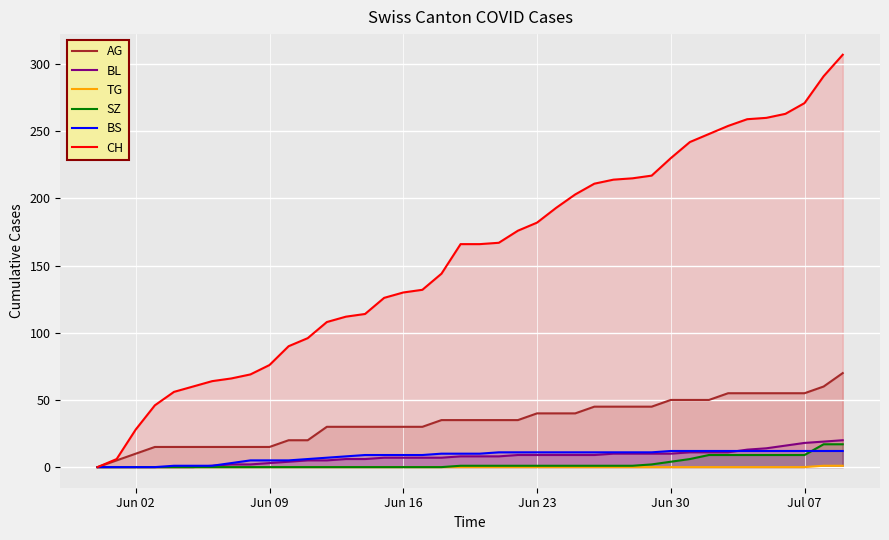

Which series has the largest total across all categories?

CH